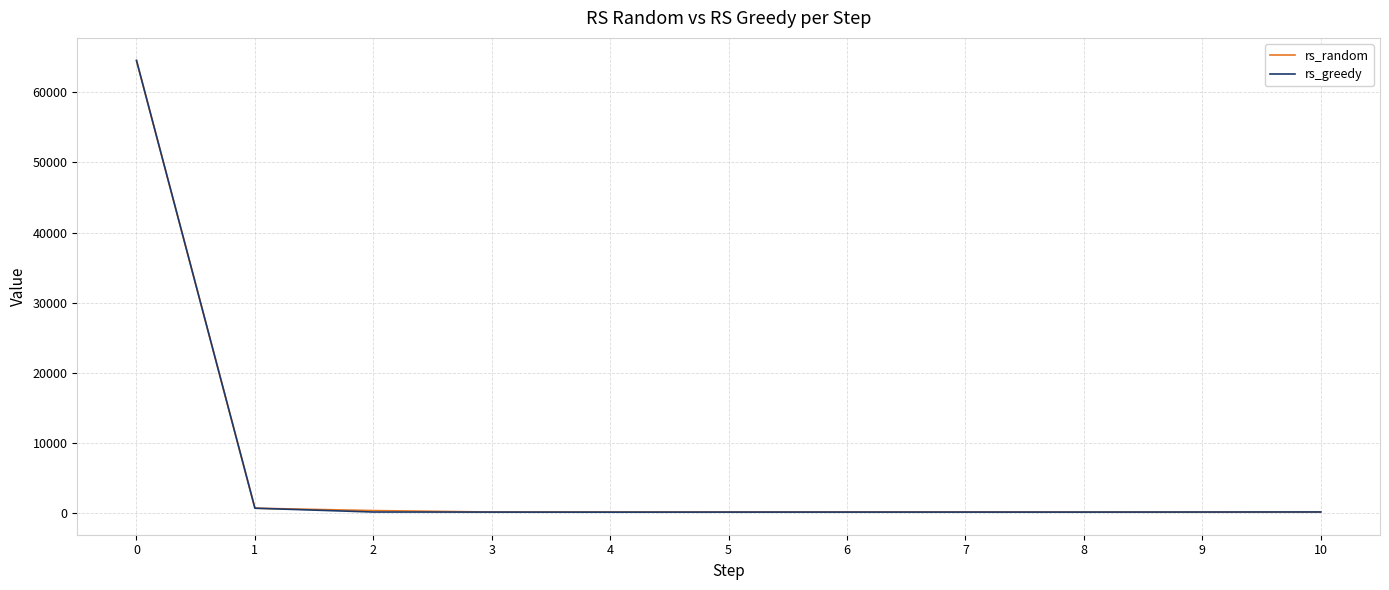

The value of rs_greedy at 0 is 64512. True or false?

True